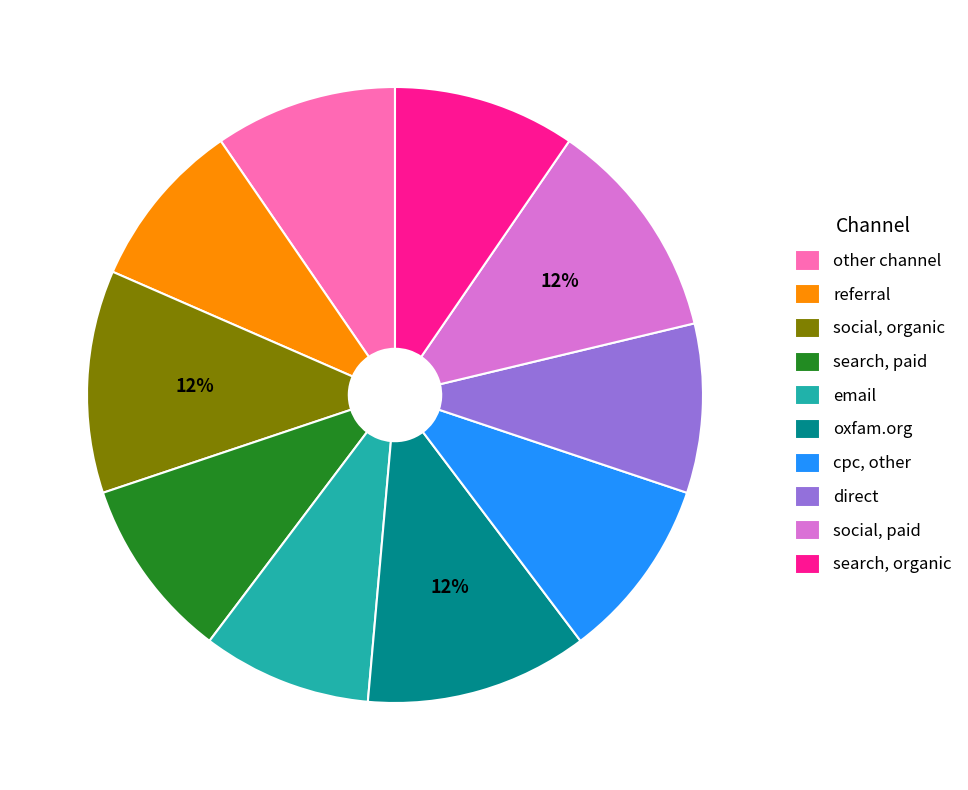

To the nearest percent, what percentage of the pie is cpc, other?

10%